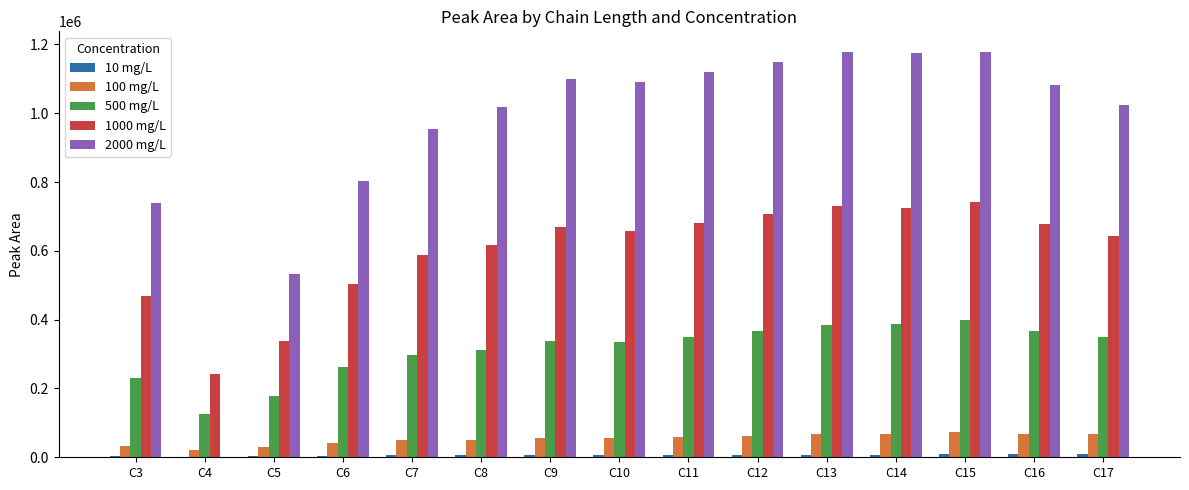

What value does the 500 mg/L series have at C11?

350711